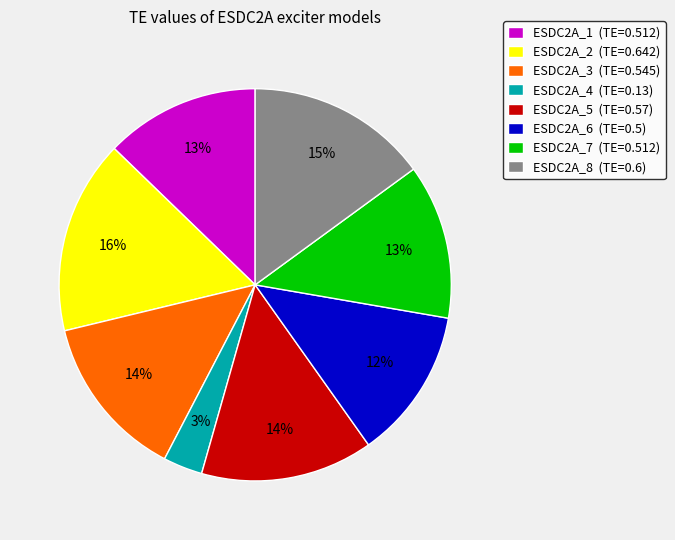

To the nearest percent, what is the difference between the largest and smallest slice percentages?

13%